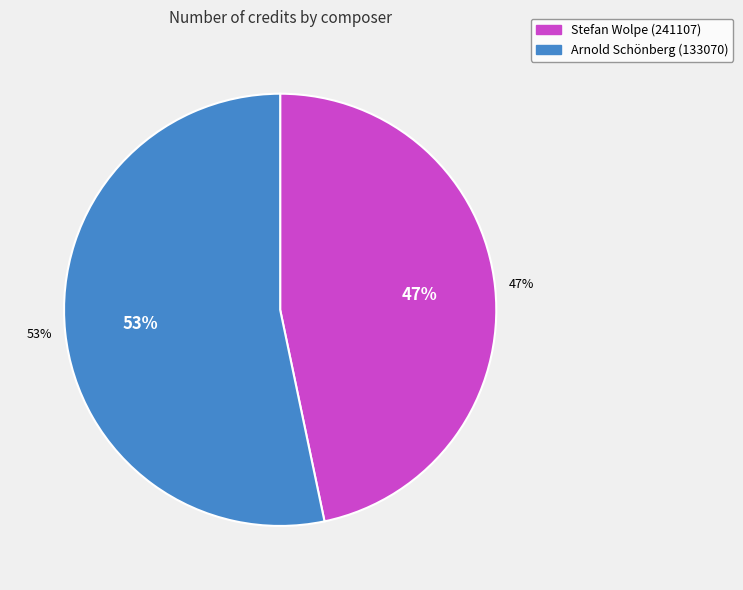

Is Stefan Wolpe (241107) the majority of the pie?

No